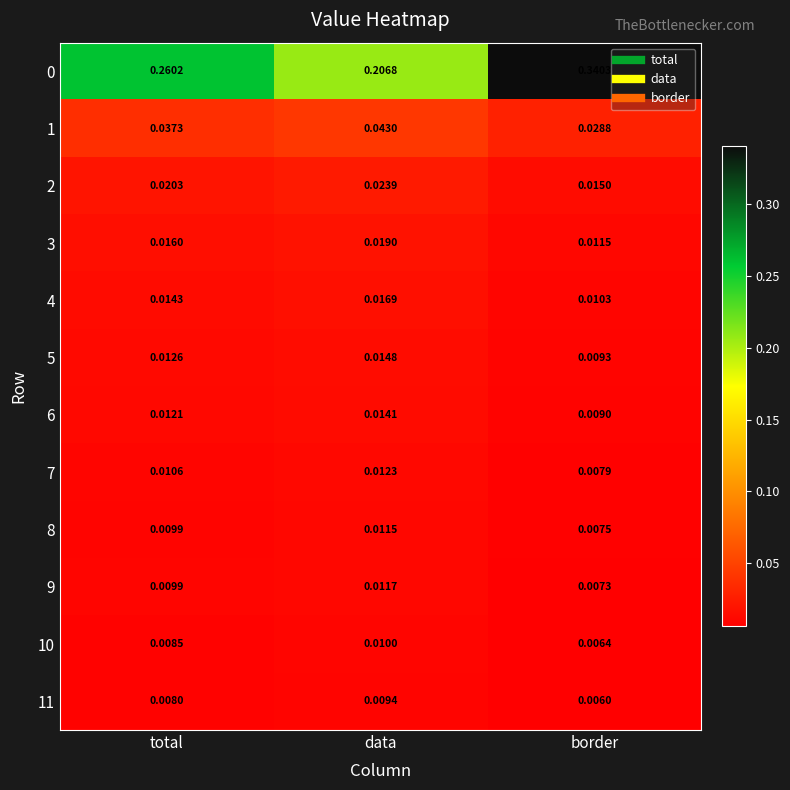

At which category does the chart reach its peak across all series?

border